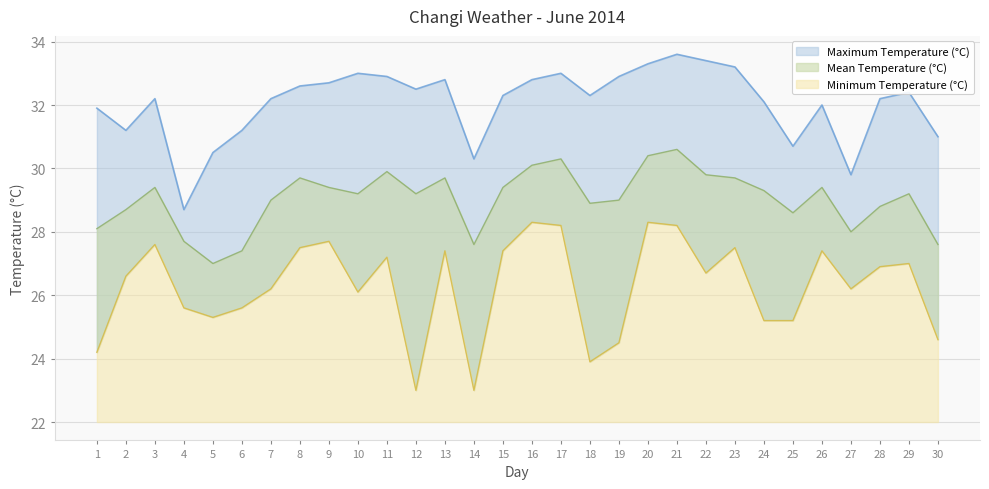

What is the difference between the maximum and minimum values in the Maximum Temperature (°C) series?

4.9